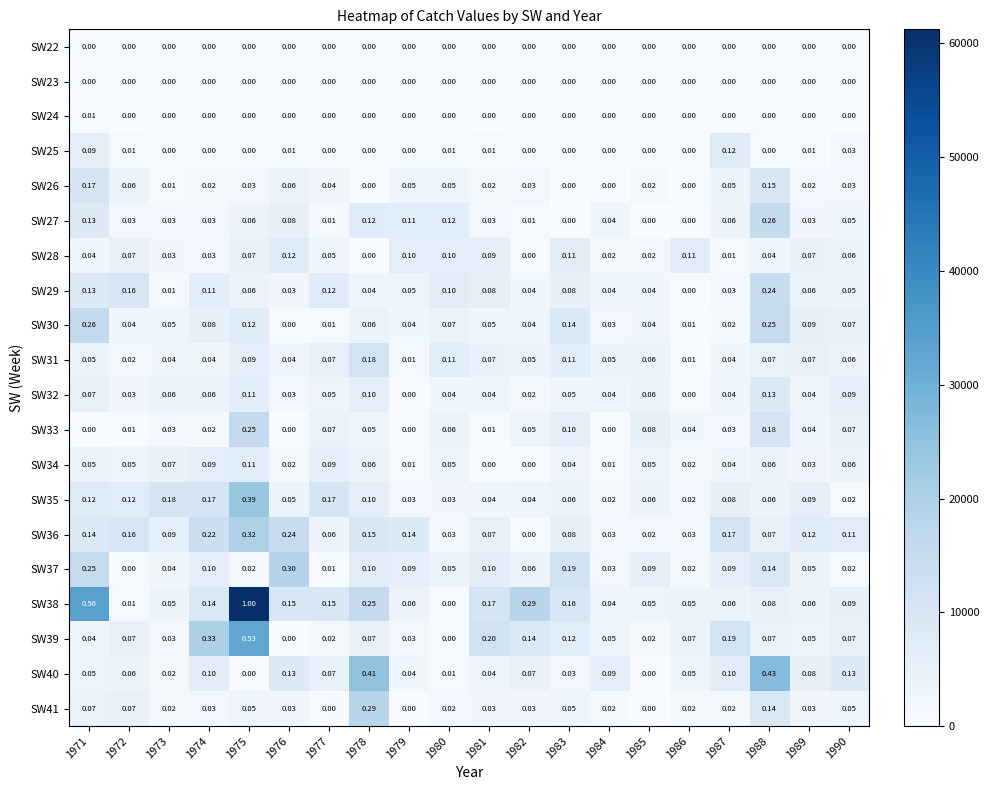

Is the value of SW29 at 1986 greater than the value of SW27 at 1982?

No